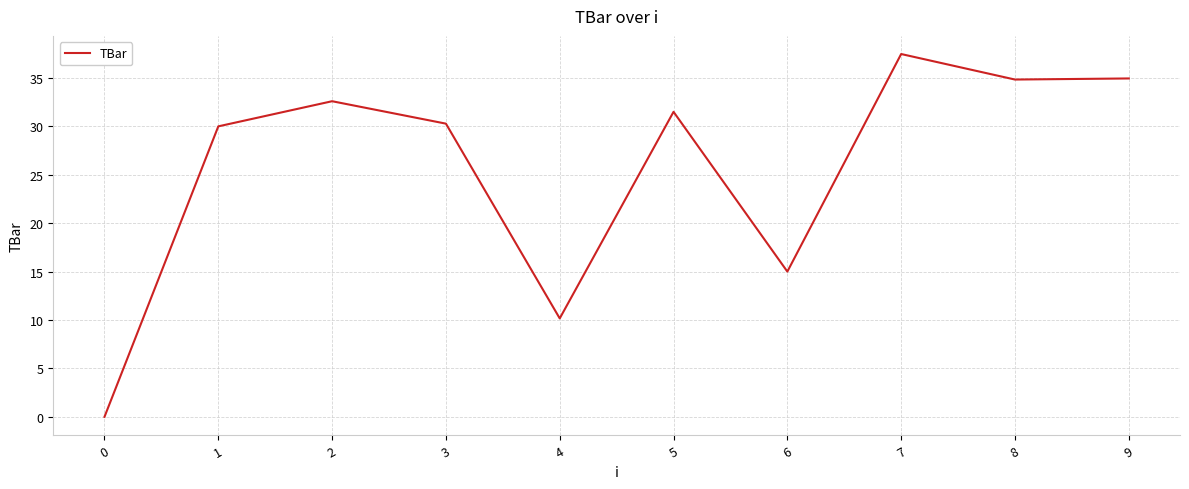

What is the change in value from 4 to 7?

+27.3